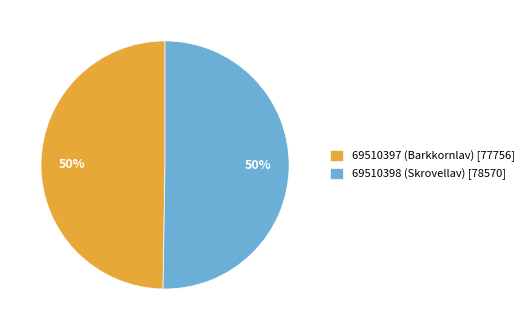

To the nearest percent, what is the average slice percentage?

50%